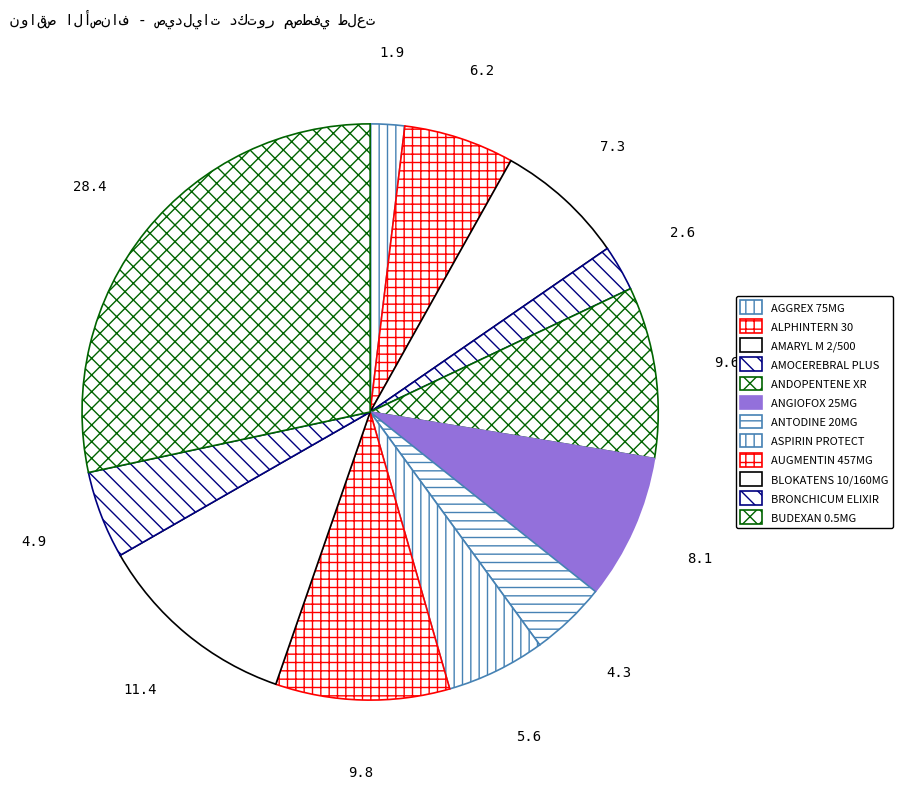

What percentage is the AMOCEREBRAL PLUS slice, to the nearest percent?

3%